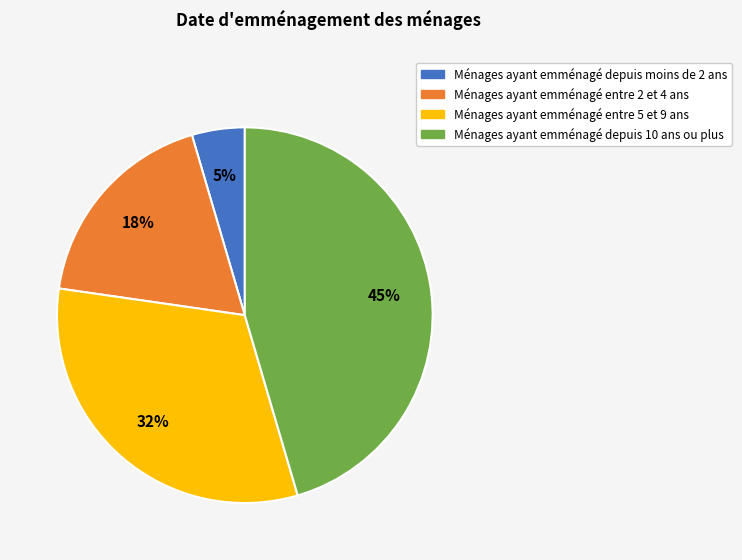

To the nearest percent, what is the average slice percentage?

25%